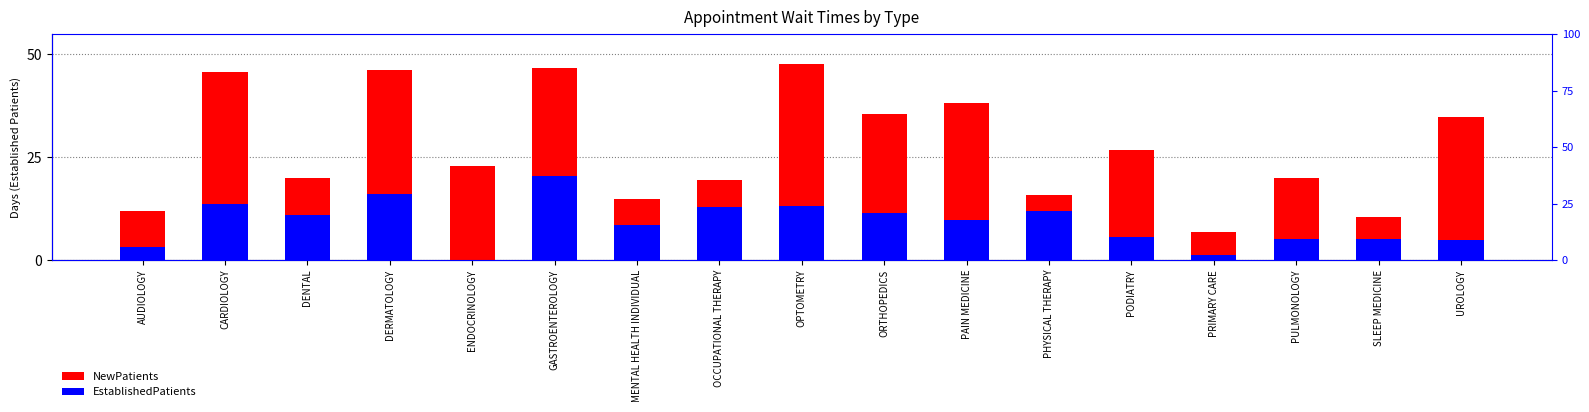

Where does the EstablishedPatients series first go above 9?

CARDIOLOGY